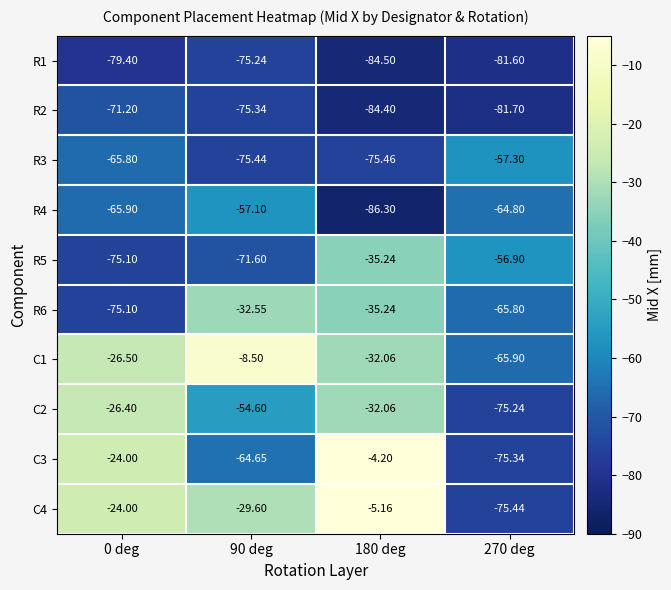

Is the value of R1 at 270 deg greater than the value of R6 at 90 deg?

No